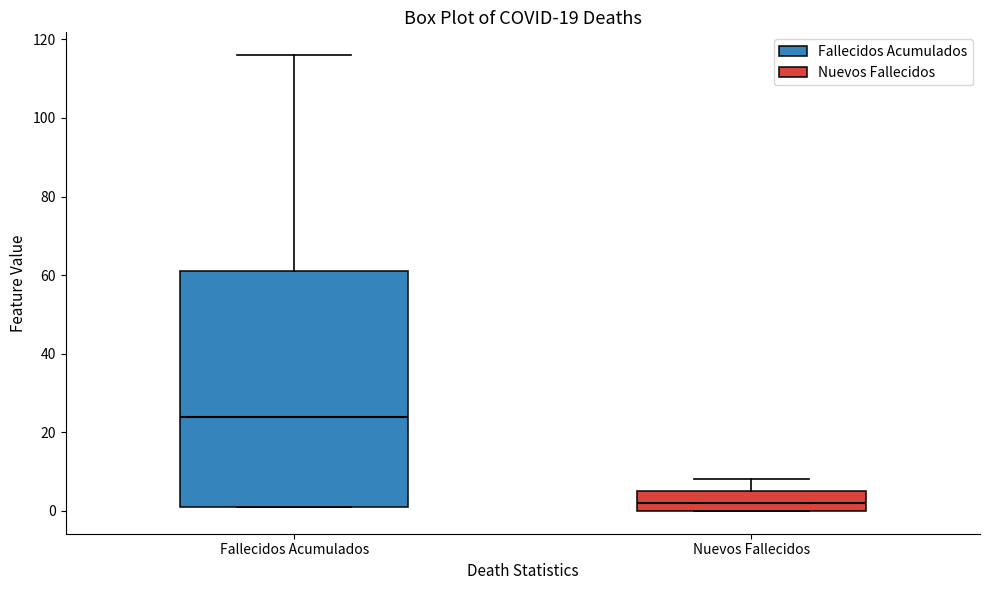

Where does the median line of the box for Fallecidos Acumulados sit on the y-axis? The values are not printed on the chart, so give them approximately, as read against the axis.

24